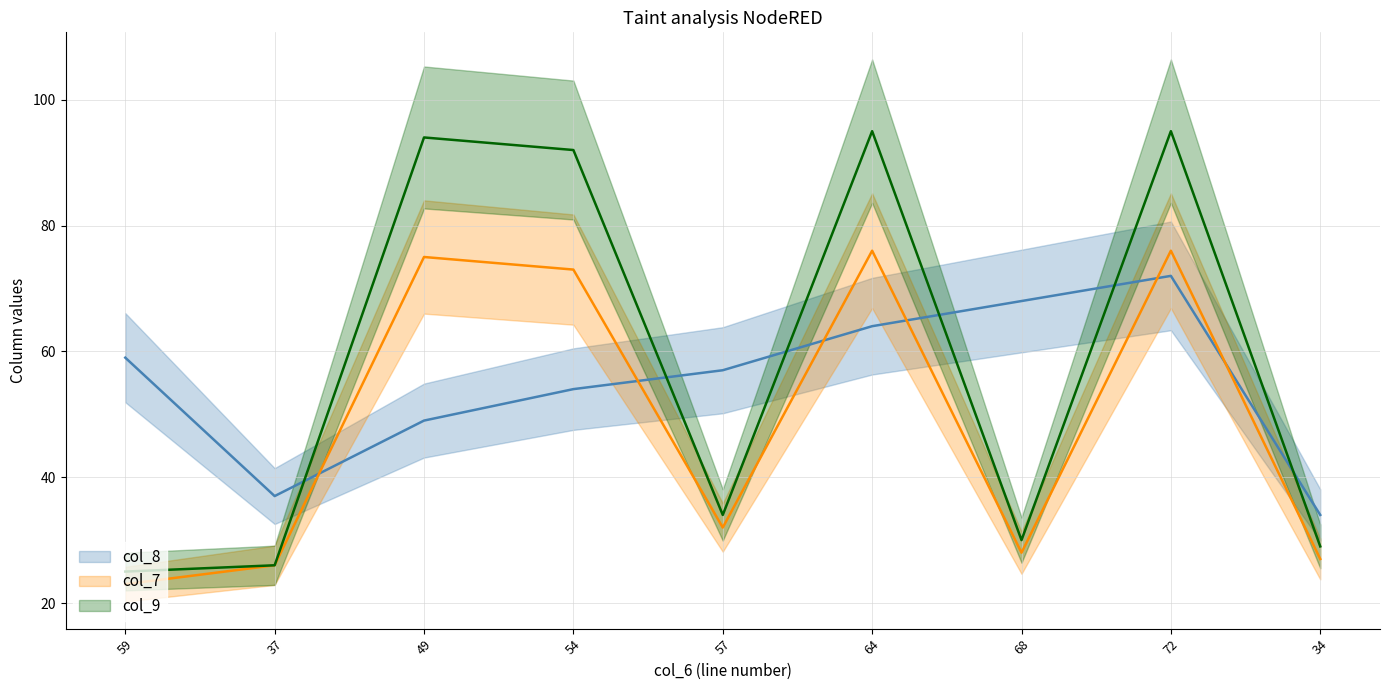

Which category has the lowest value in the col_9_line series?

59